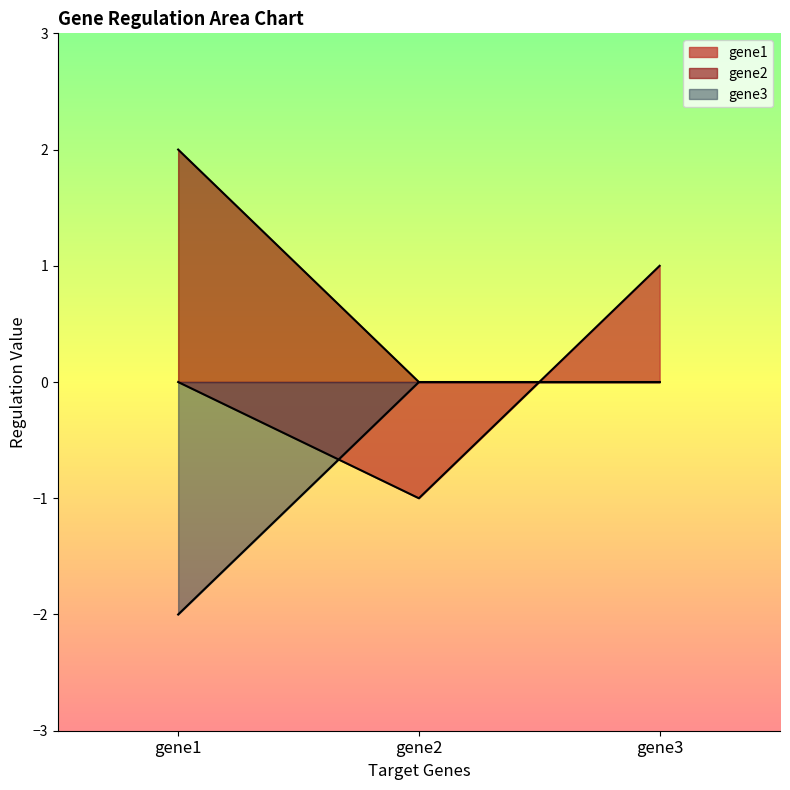

Count the number of data series in this chart.

3